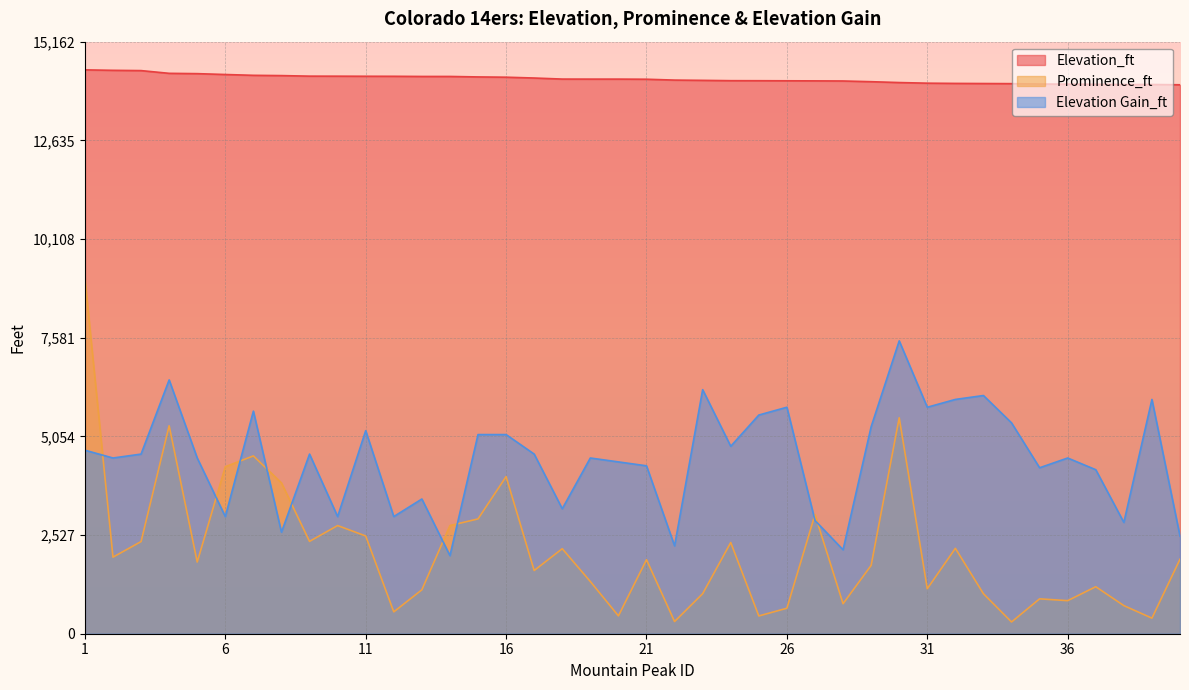

At 5, list the series in order from smallest to largest.

Prominence_ft, Elevation Gain_ft, Elevation_ft